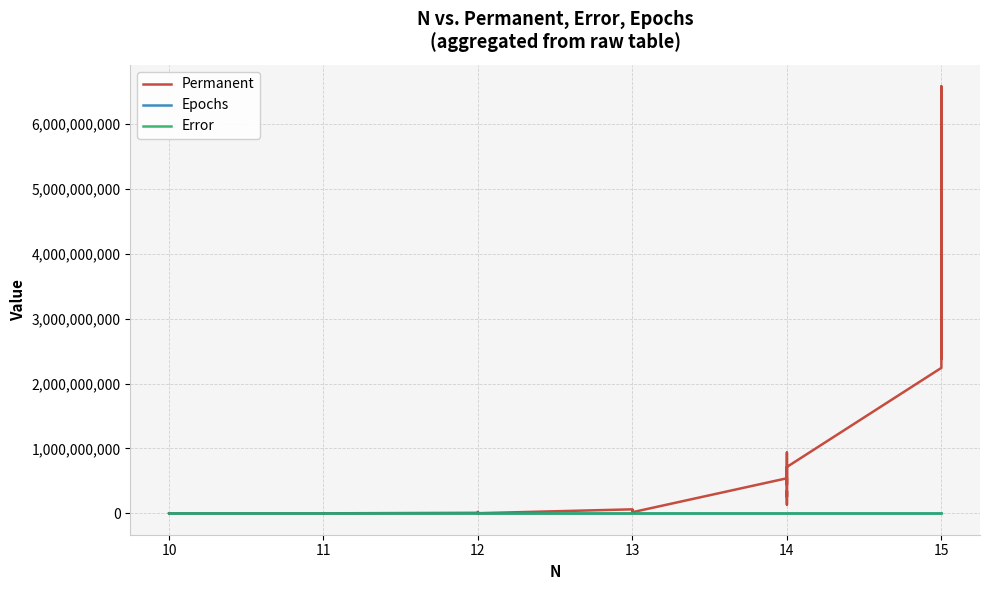

What is the sum of all Permanent values?

17760096866.0